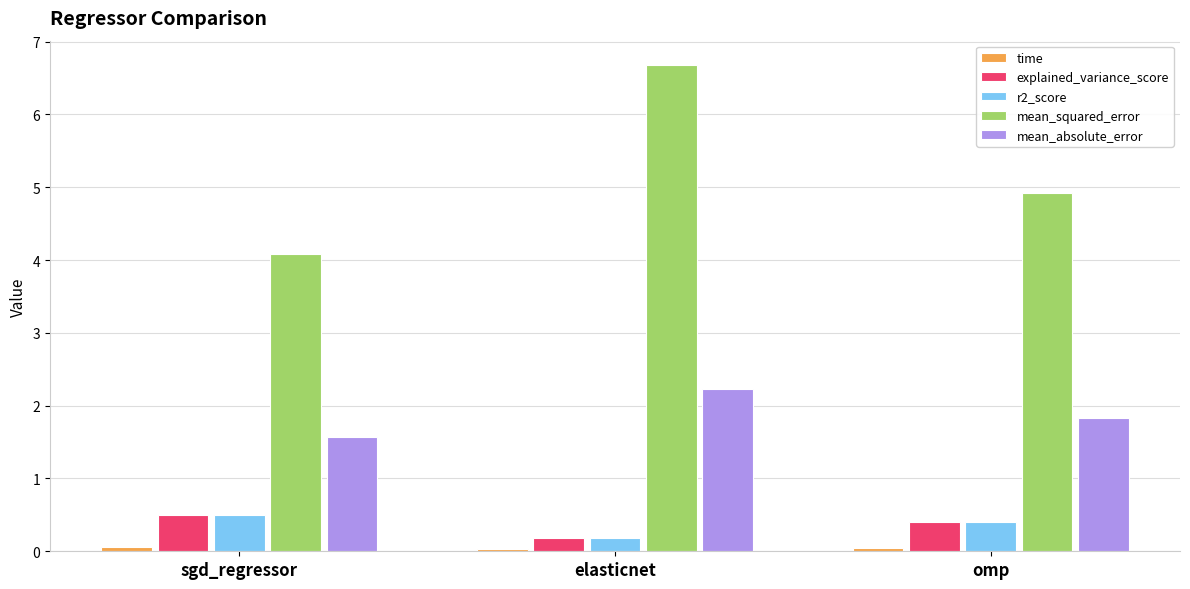

How many explained_variance_score values are between 0 and 1?

3